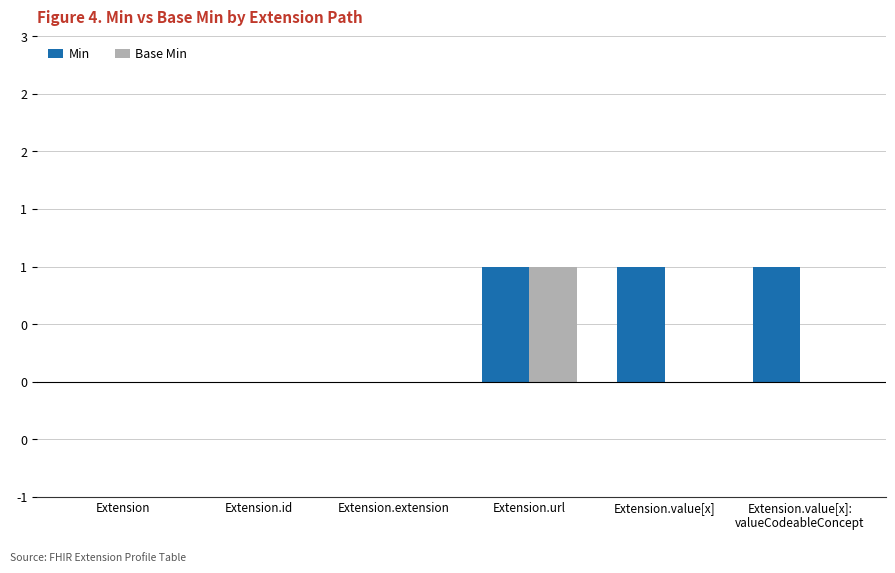

True or false: Base Min has a value of 1 at Extension.url.

True